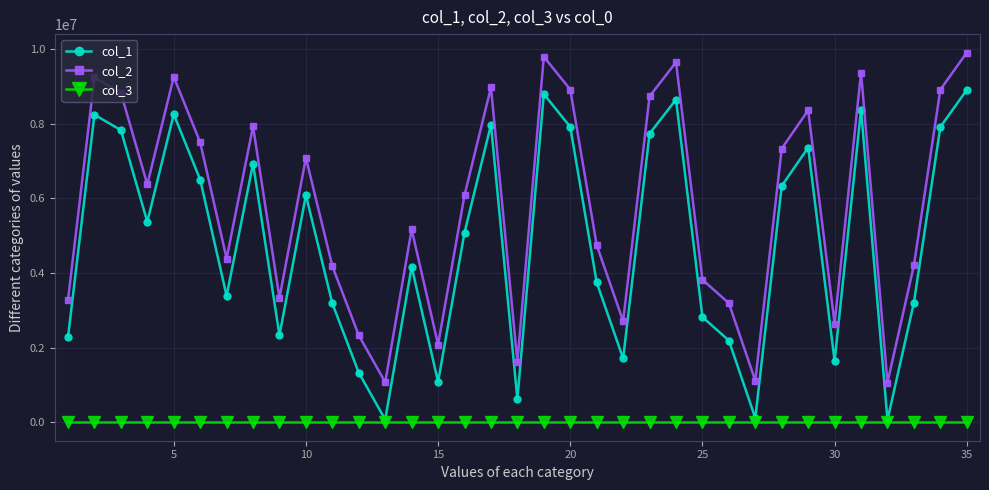

Rank the series by their average value, from highest to lowest.

col_2, col_1, col_3